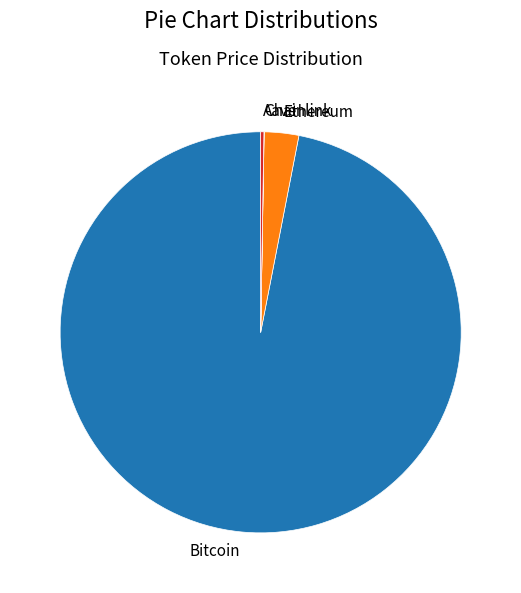

Is there a majority slice in this chart?

Yes